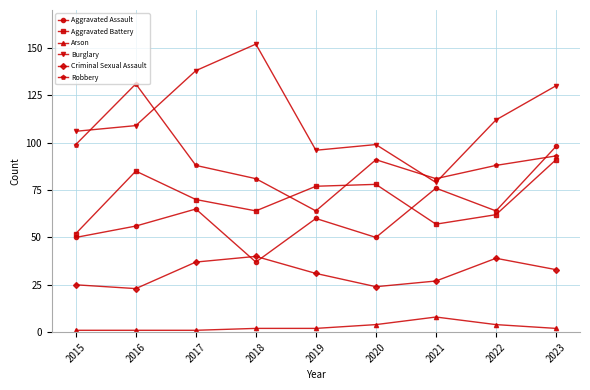

Which series has the widest spread of values?

Burglary